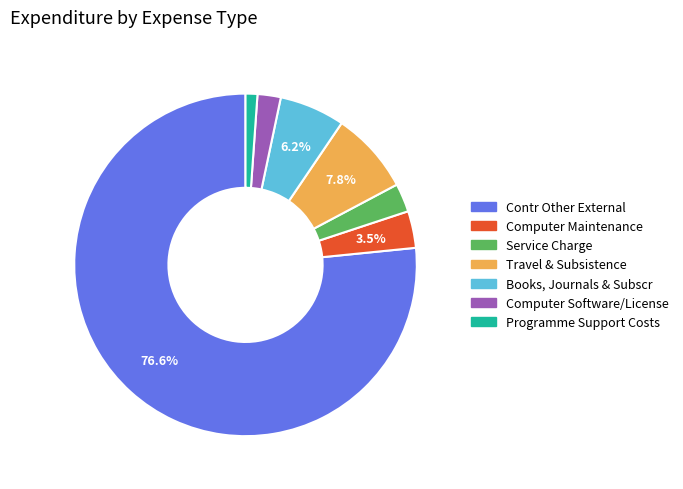

To the nearest percent, what is the difference between the Programme Support Costs and Computer Maintenance slice percentages?

2%